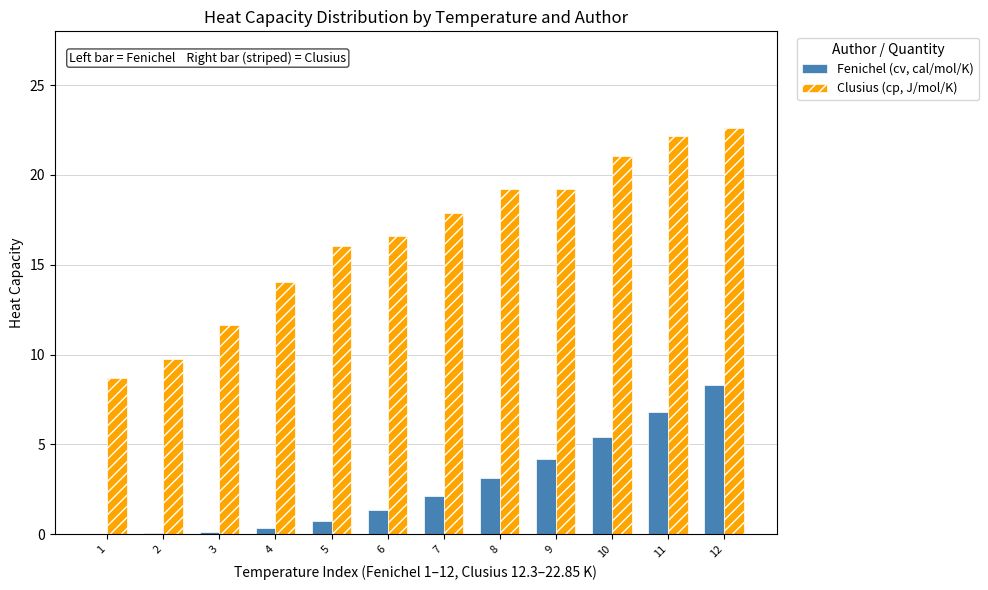

What is the highest value of the Fenichel (cv, cal/mol/K) series?

8.3